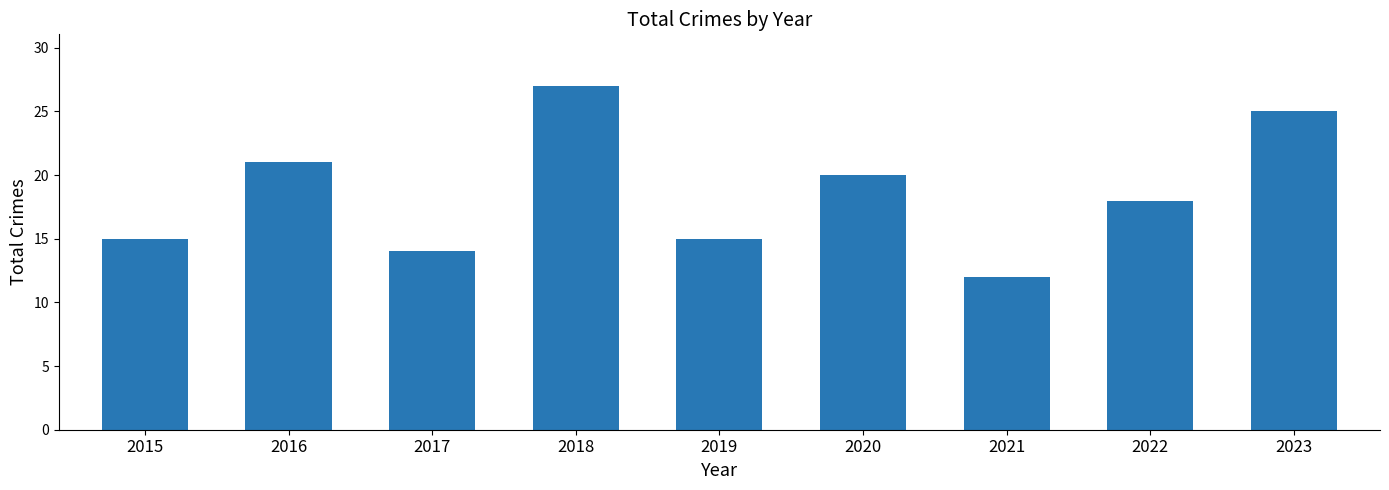

What is the value of the 5th bar from the left?

15